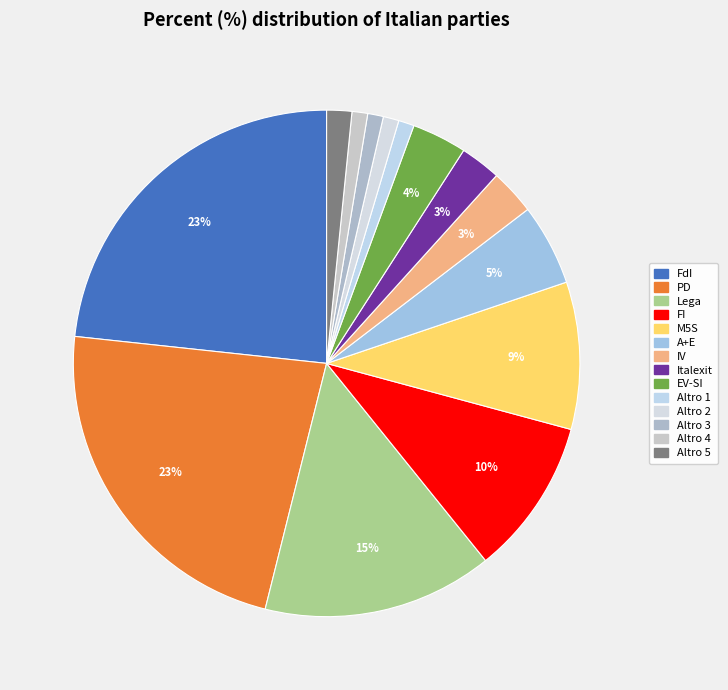

Do IV and PD together represent more than half of the pie?

No